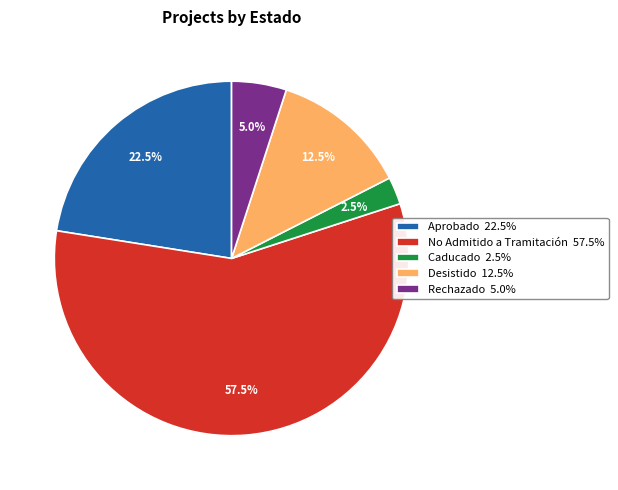

Does any single category account for the majority?

Yes